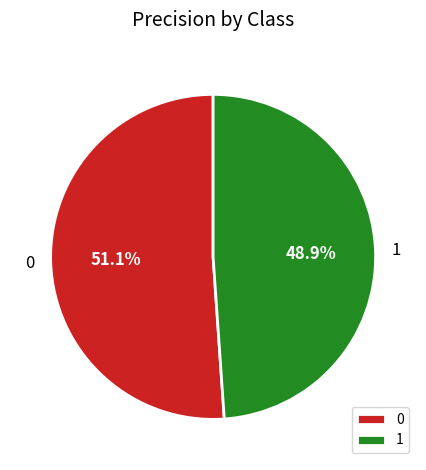

Rank the categories by value from lowest to highest.

1, 0